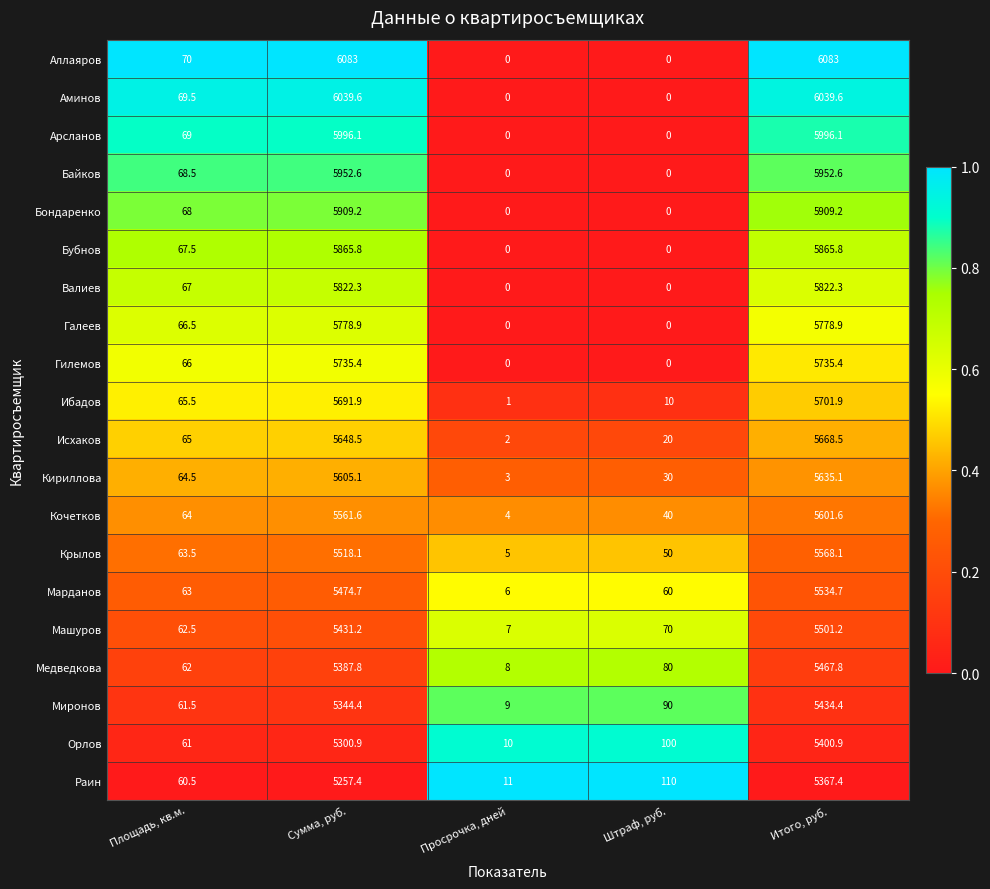

Is the value of Байков at Просрочка, дней greater than the value of Гилемов at Итого, руб.?

No